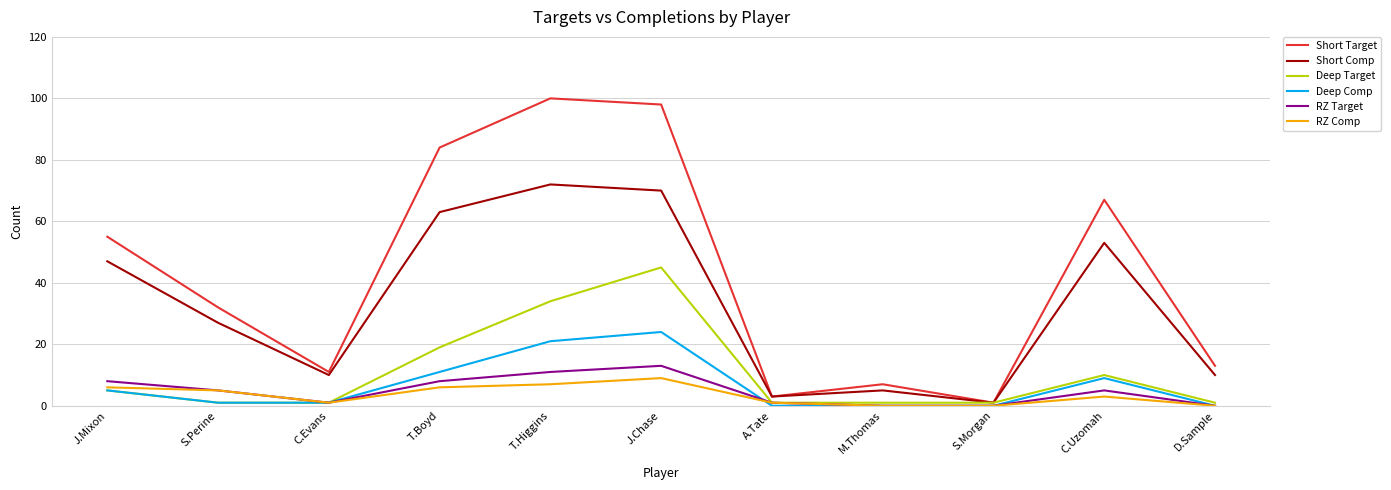

Read the Short Comp value at S.Perine.

27